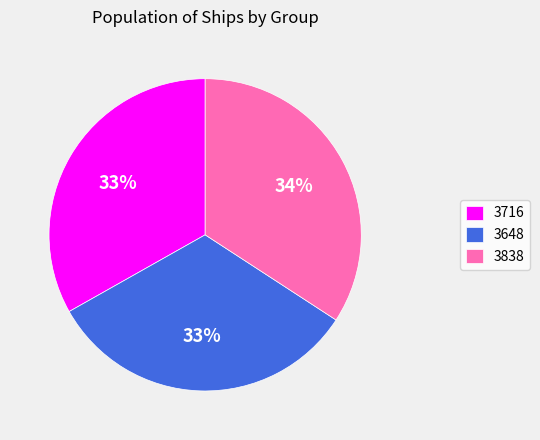

How many segments does this pie chart have?

3